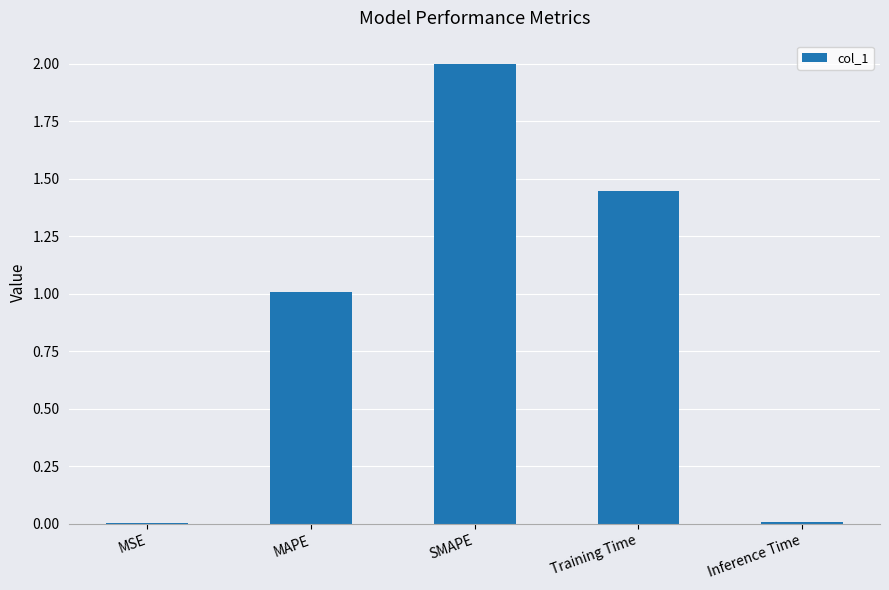

What is the change in value from MAPE to Training Time?

+0.4